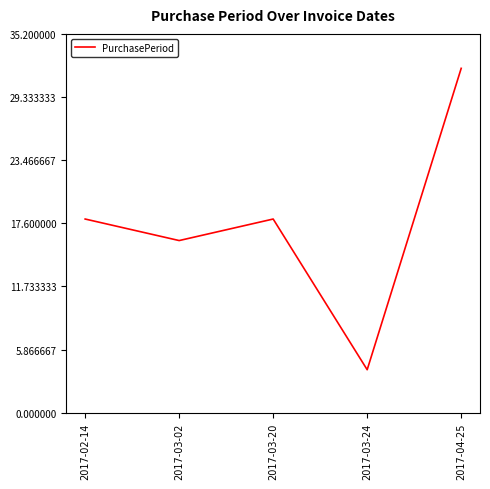

Which has a higher value, 2017-03-20 or 2017-04-25?

2017-04-25